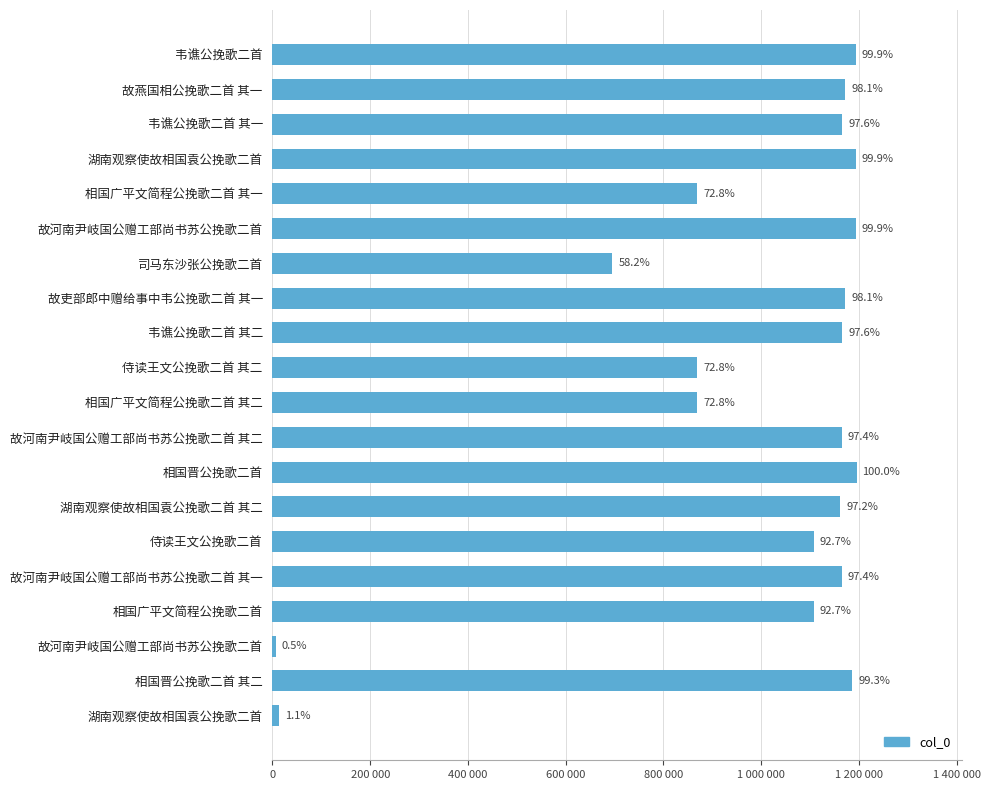

Are the bars horizontal?

Yes